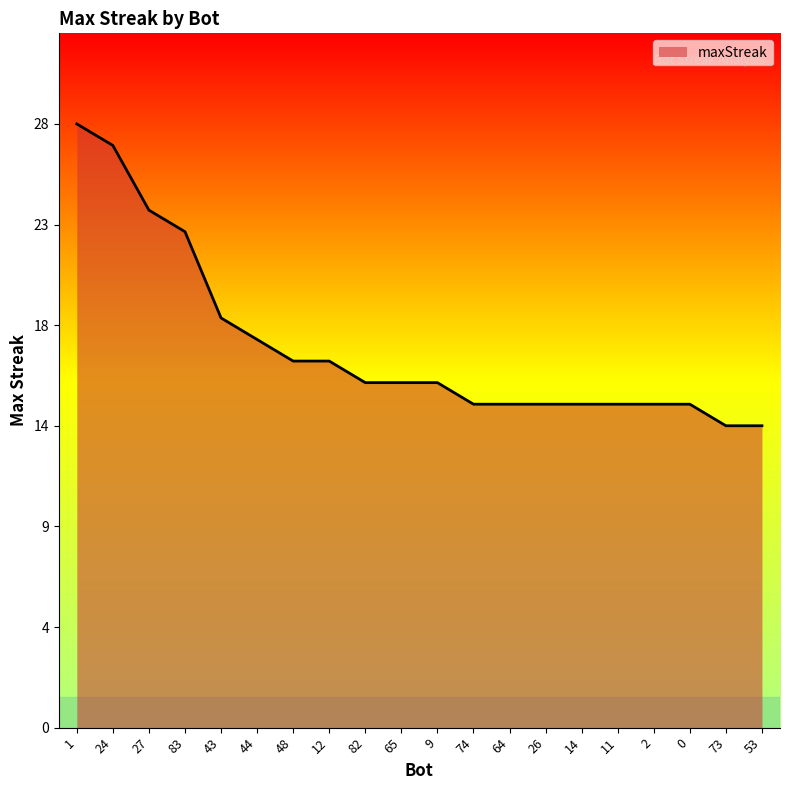

Between 1 and 74, which is larger?

1